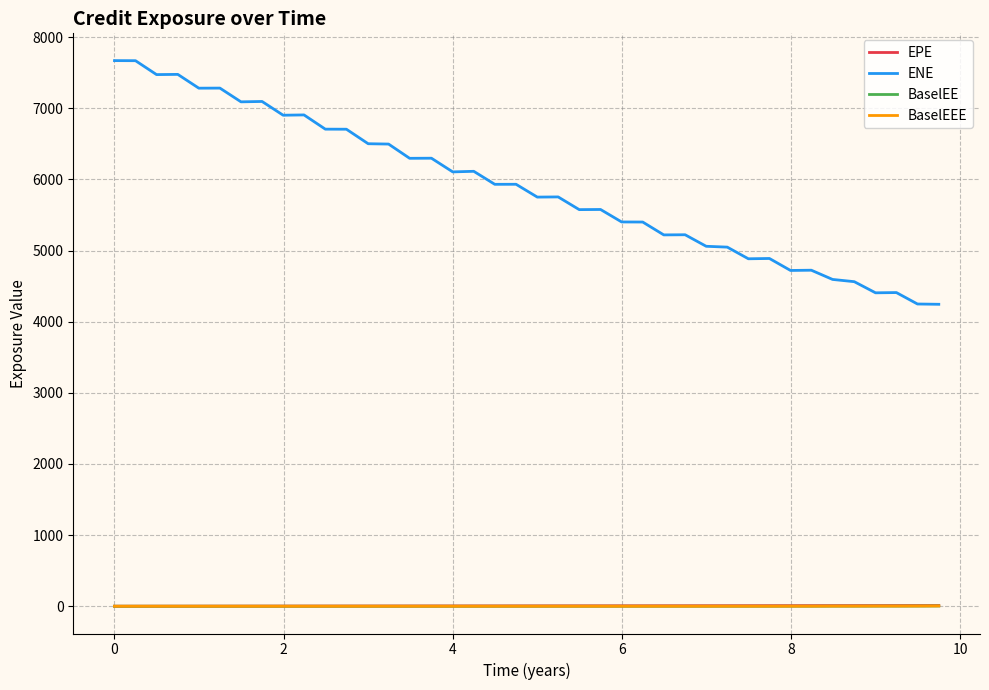

Which series has the largest range (max minus min)?

ENE